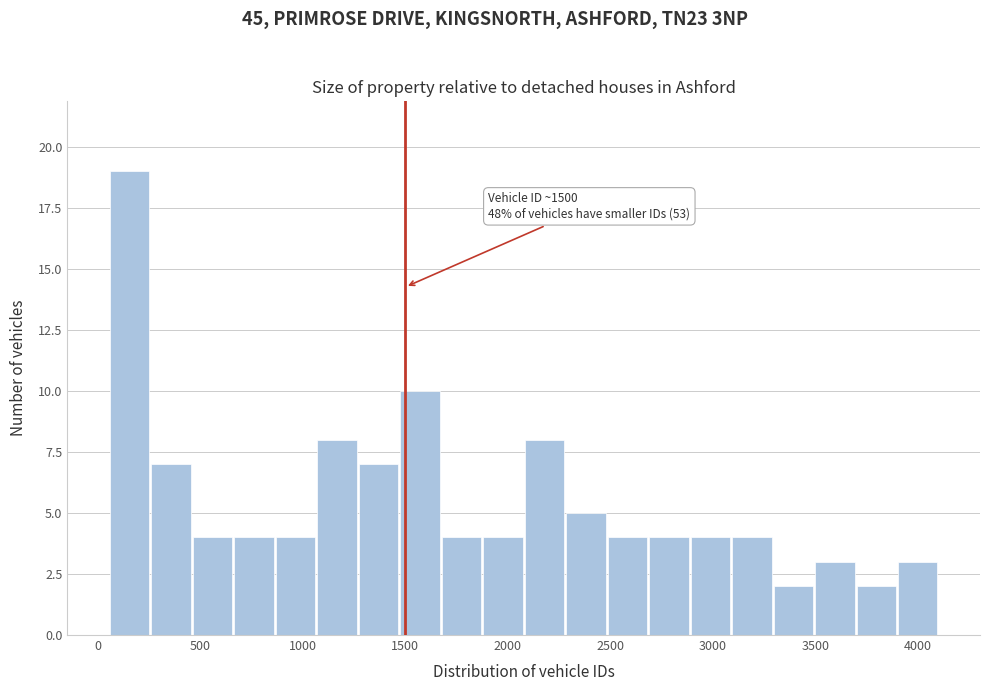

Over which range of the x-axis is the bar tallest?

50 to 250